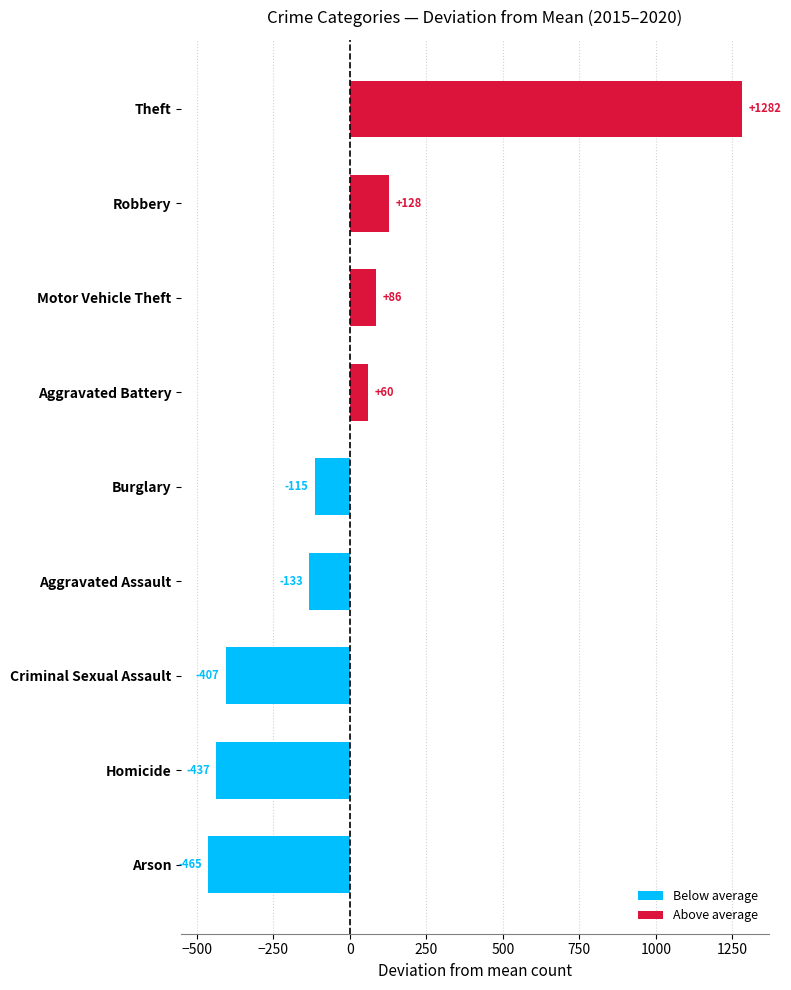

The Above average series shows -794.5 at Aggravated Assault. True or false?

False